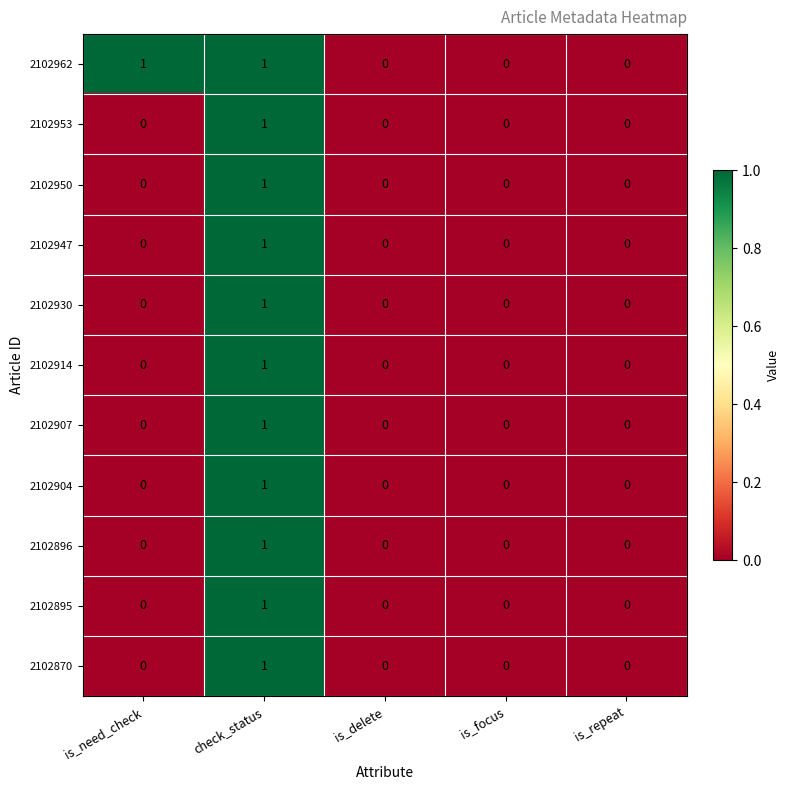

Count the number of categories in the chart.

5